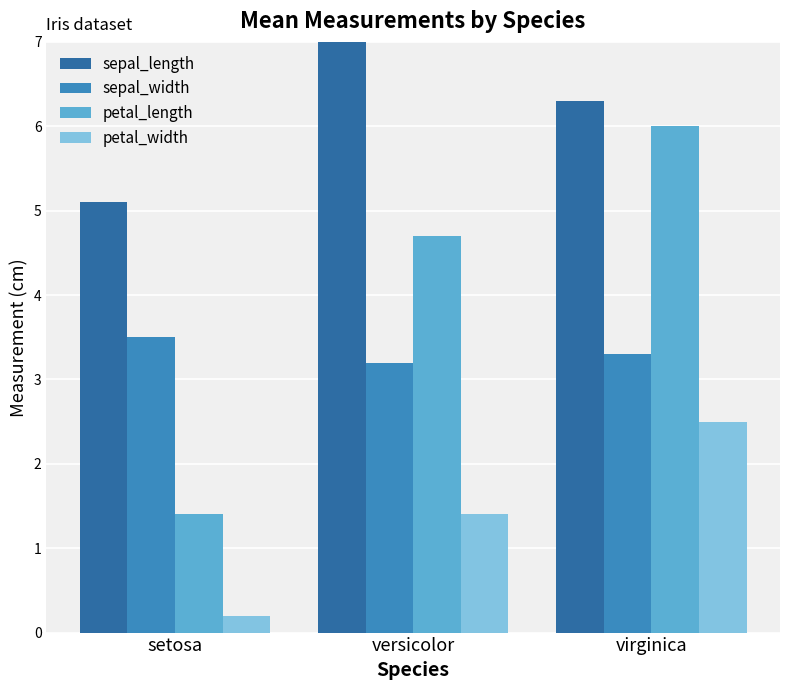

At which label does petal_length reach its peak?

virginica